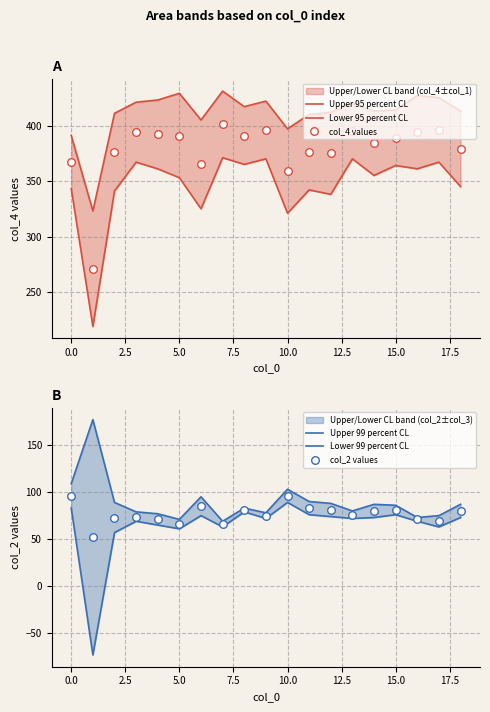

Which series reaches the minimum Y coordinate?

Lower 99 percent CL